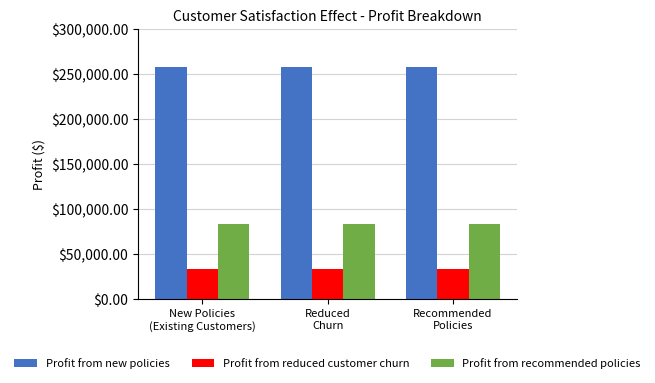

What is the difference between the highest and lowest values at Recommended
Policies?

224460